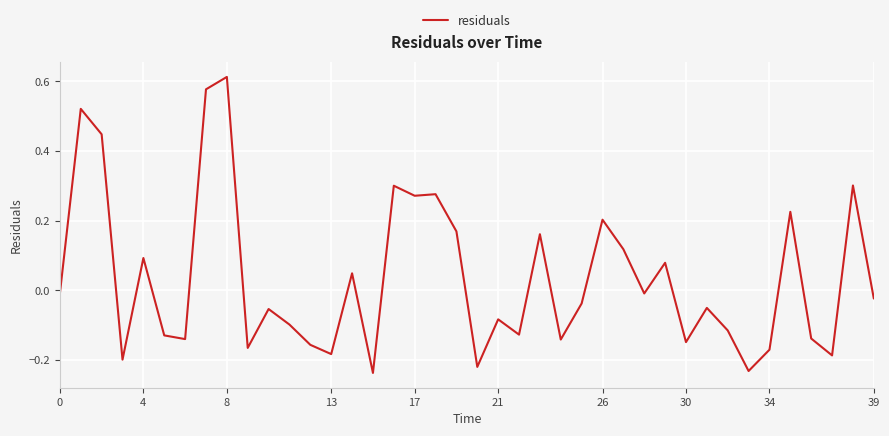

What is the difference between the maximum and minimum values?

0.8